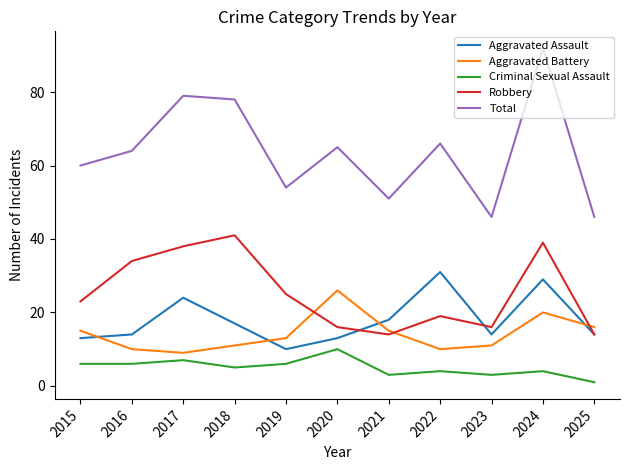

What is the difference between the second highest and minimum values in the Robbery series?

25